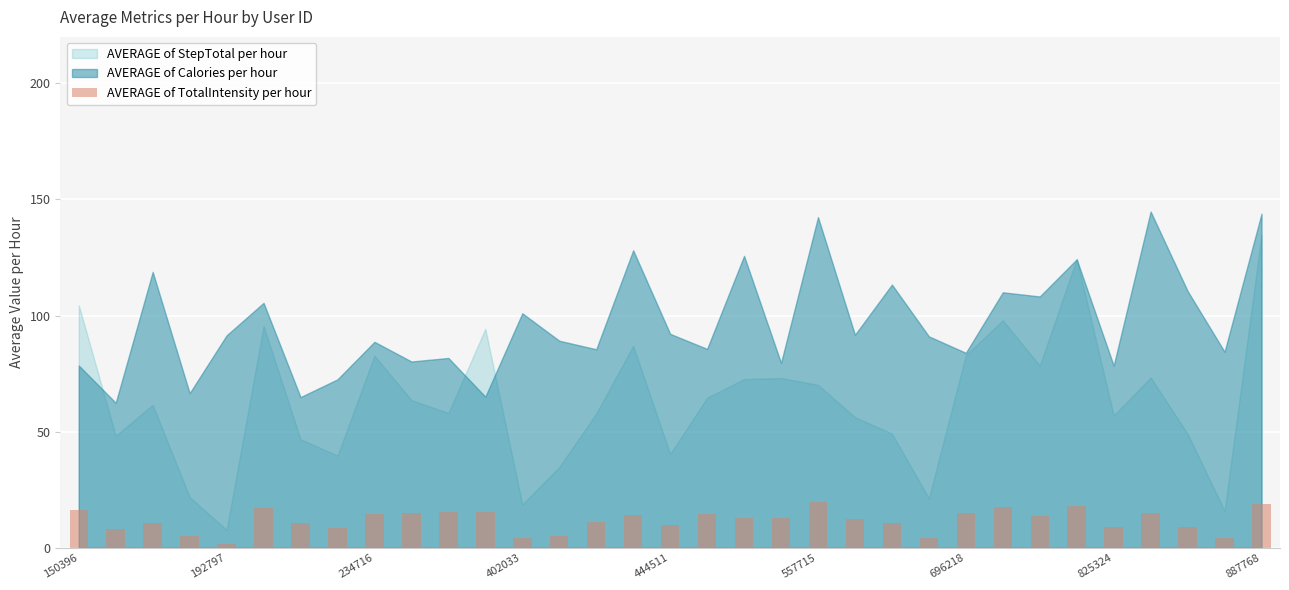

What is the difference between the maximum and minimum values?

18.0